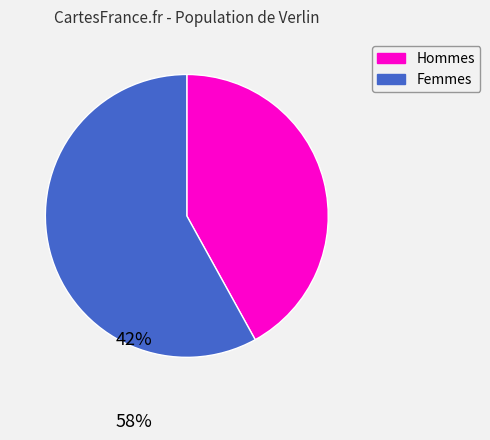

Is there any slice that represents more than half of the pie?

Yes